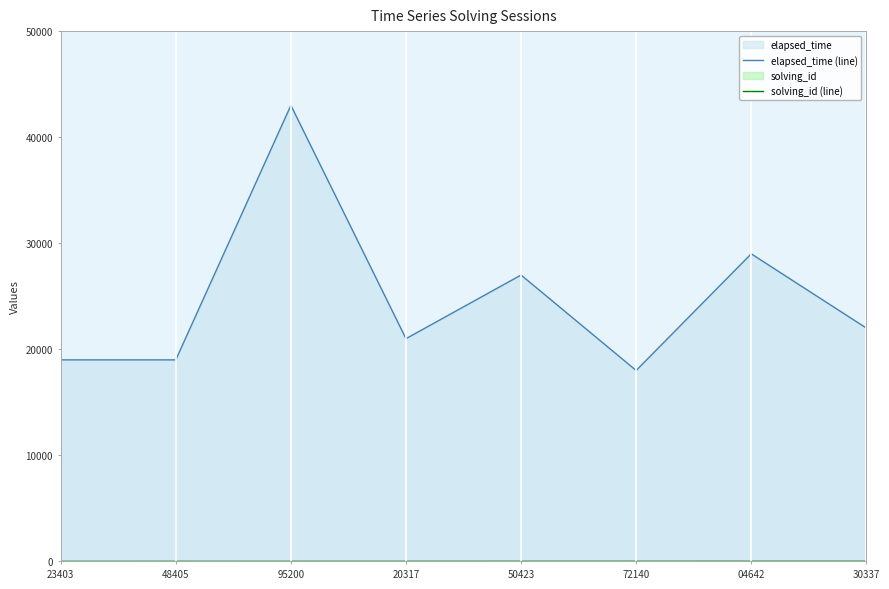

Is it true that solving_id (line) equals 0 at 23403?

False